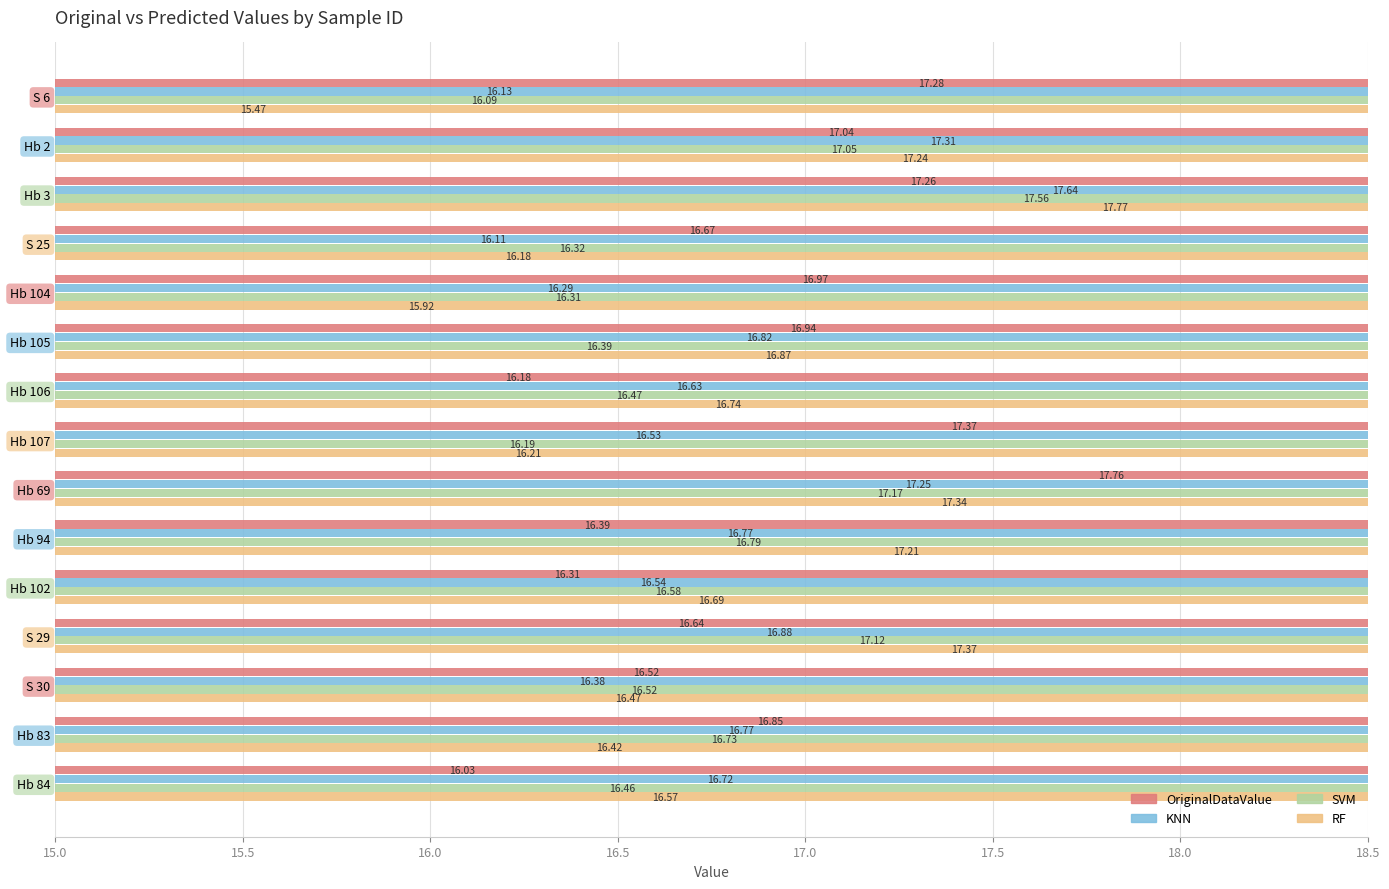

True or false: RF has a value of 24.1 at Hb 102.

False